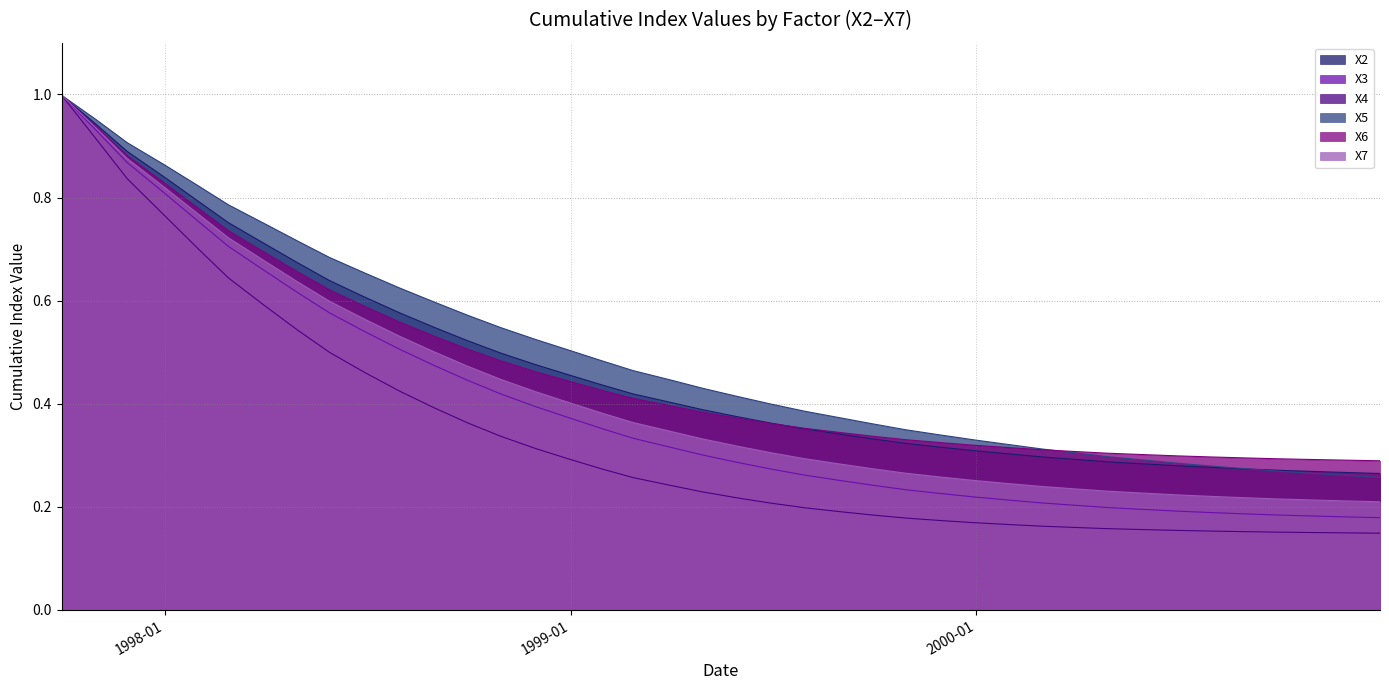

Which series has the largest range (max minus min)?

X4